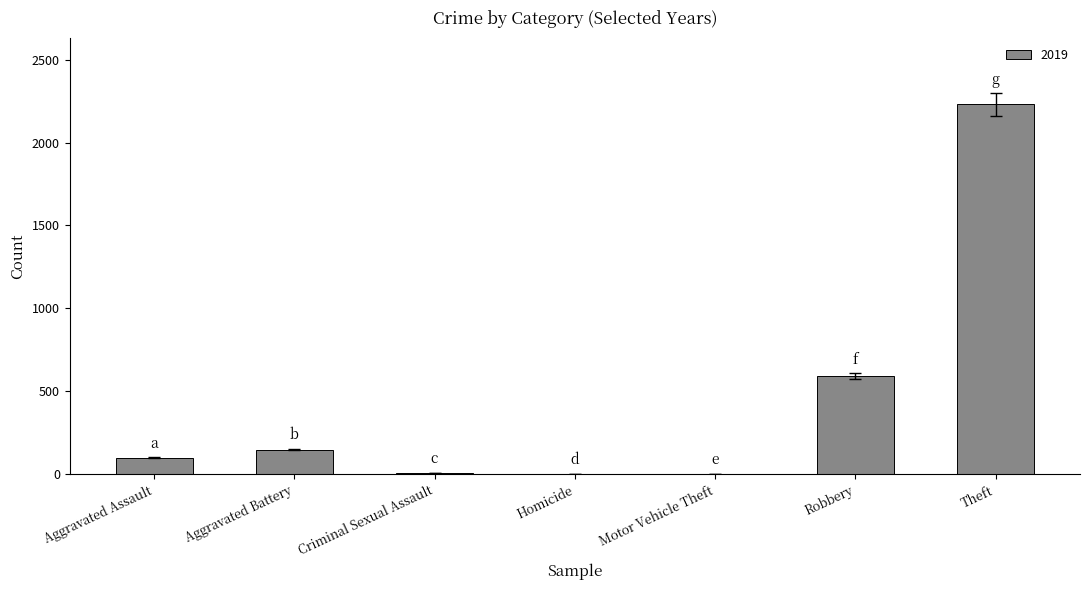

What is the sum of all values?

3078